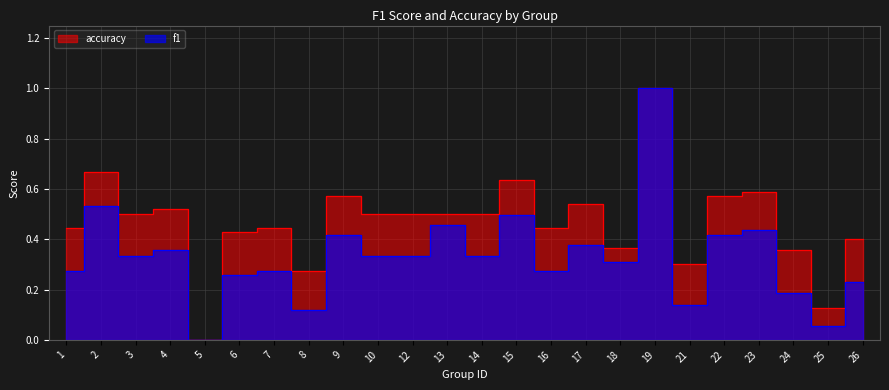

Which category has the highest value across all series?

19